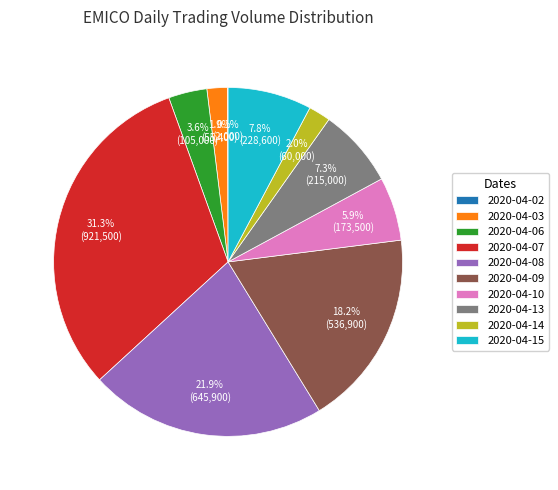

To the nearest percent, what is the difference between the largest and smallest slice percentages?

31%